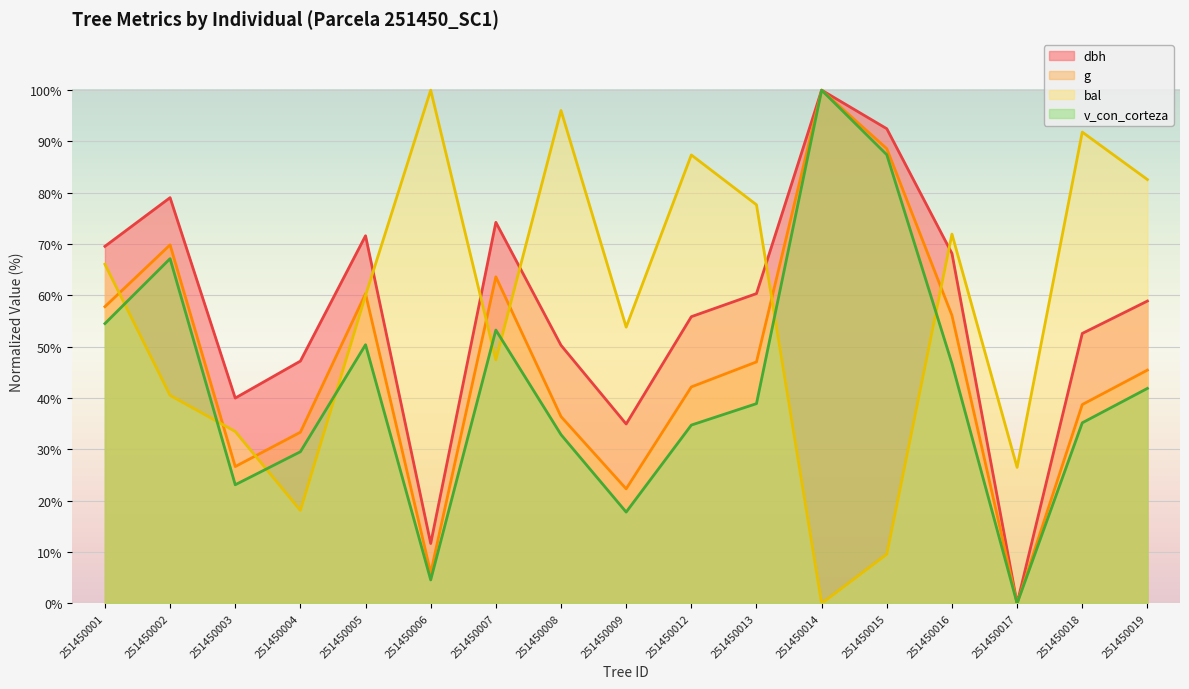

What is the value of the bal point at the 7th from the left?

47.5